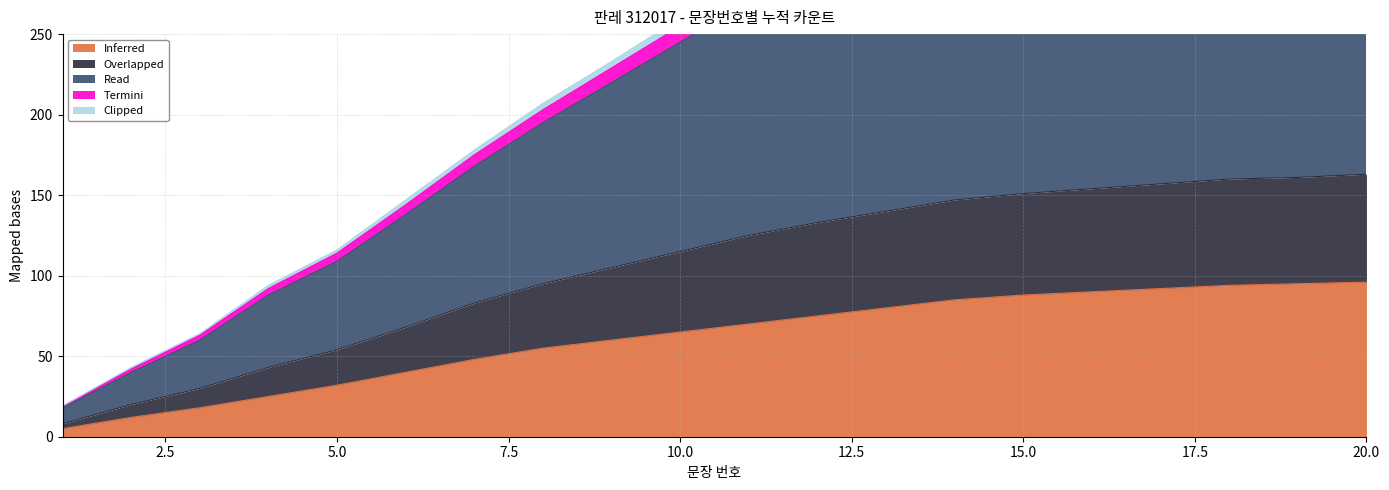

What is the difference between the Inferred values at 1 and 9?

55